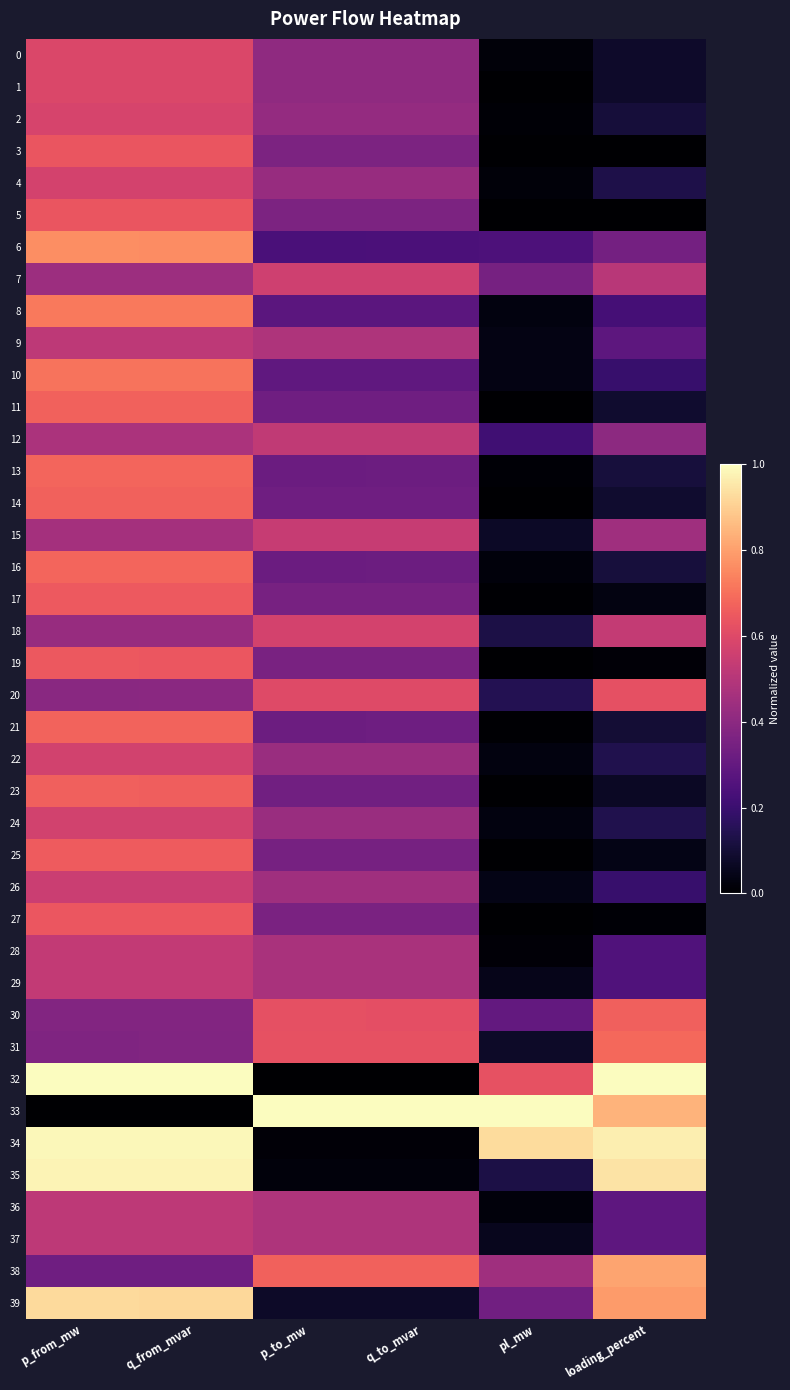

What is the total value across all series at loading_percent?

12.9